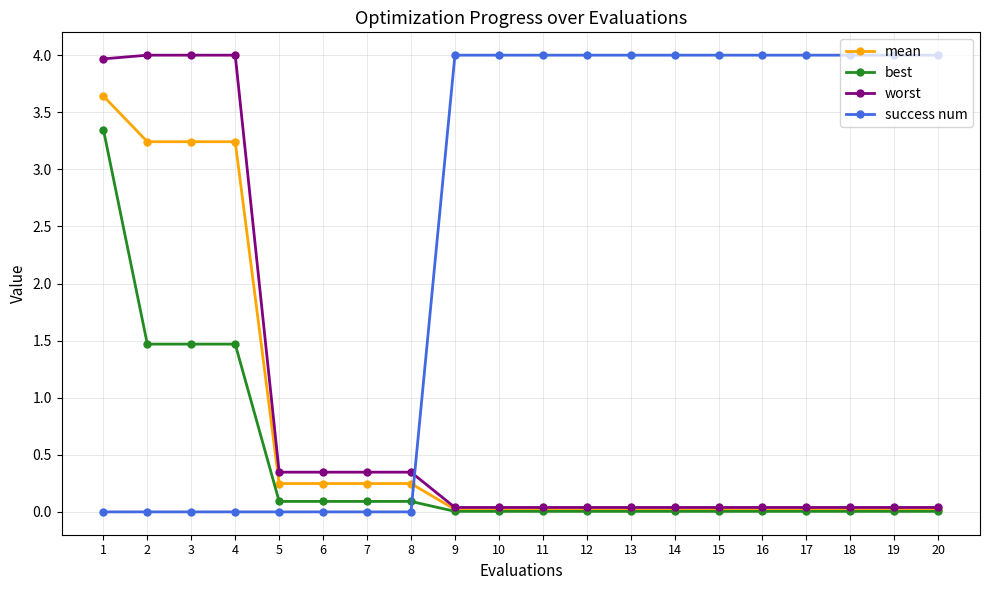

What is the greatest value displayed?

4.0